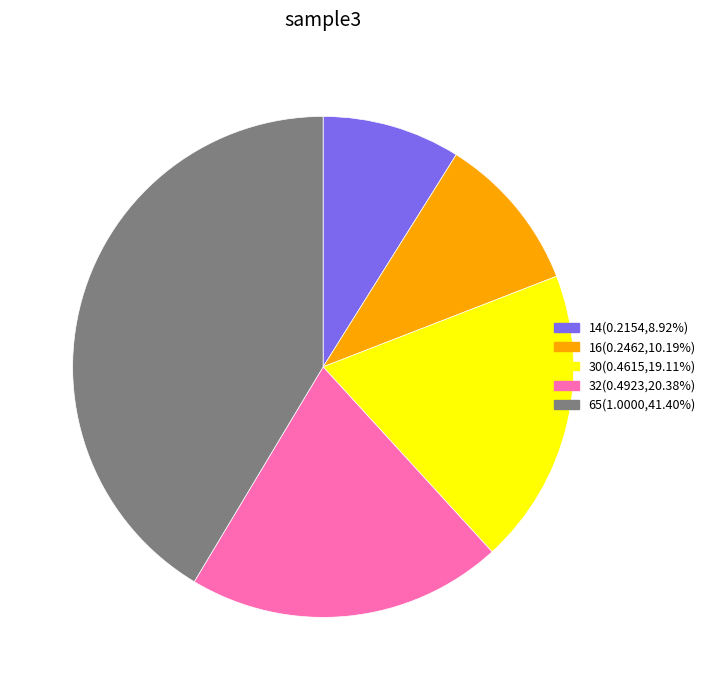

How many slices are in this pie chart?

5